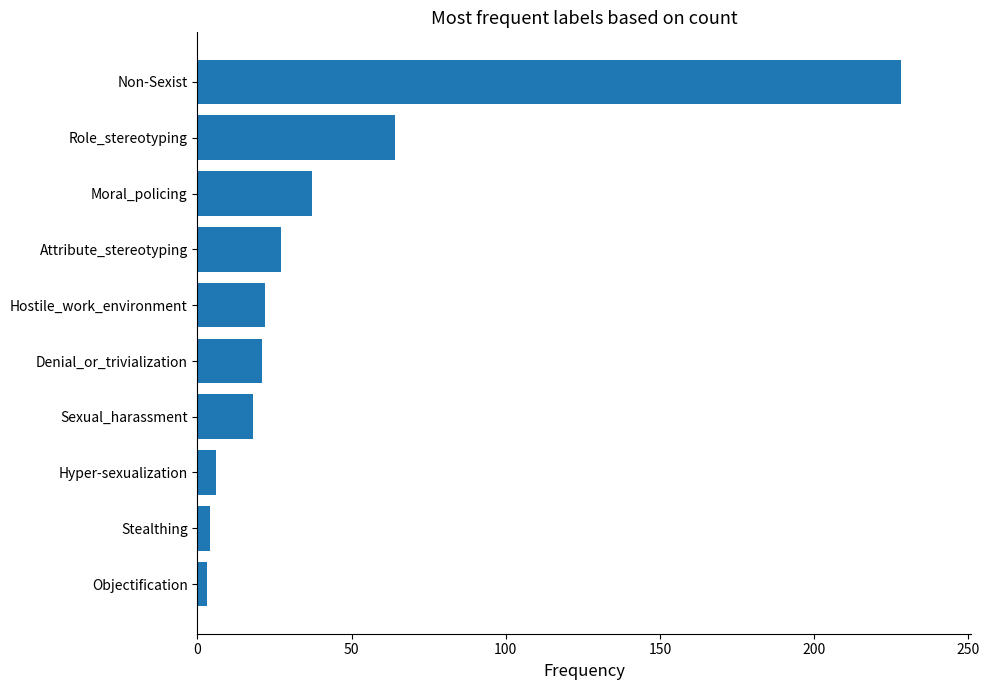

The value at Attribute_stereotyping is 27. True or false?

True